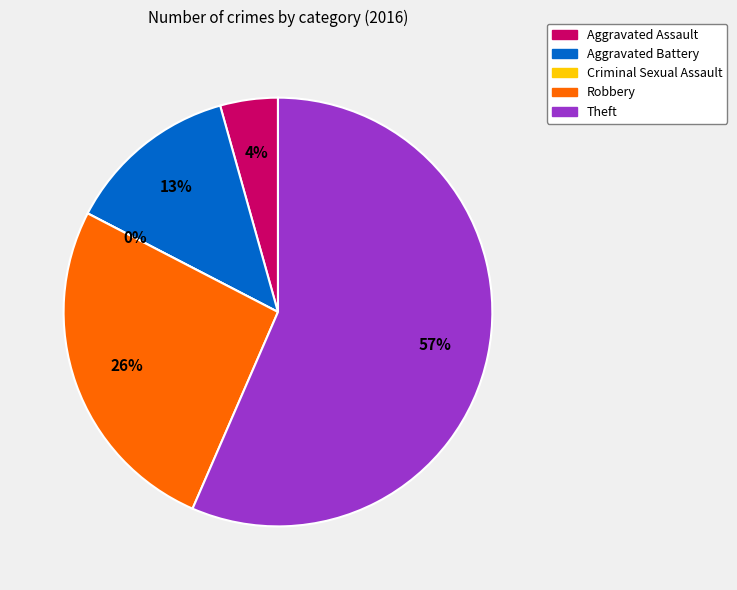

Which has a higher value, Aggravated Battery or Theft?

Theft